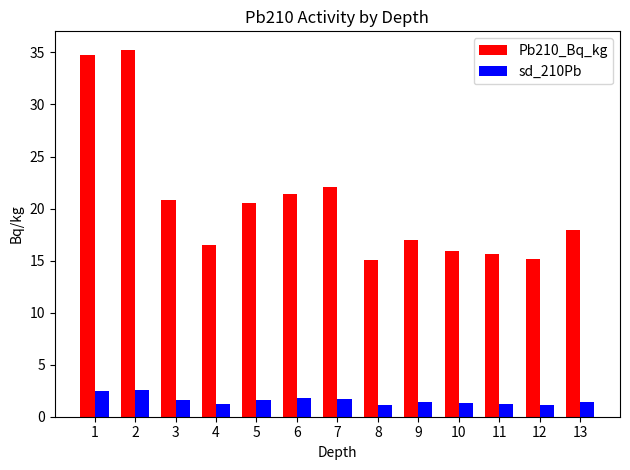

What is the difference between the maximum and minimum values in the sd_210Pb series?

1.5